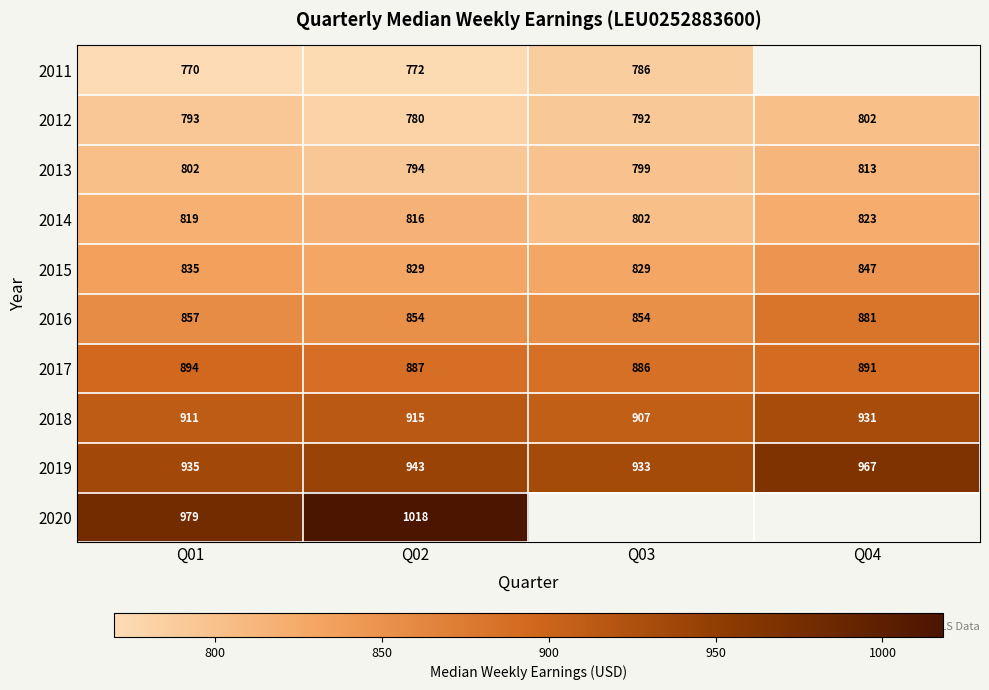

Where is 2018 nearest to the value 919?

Q02